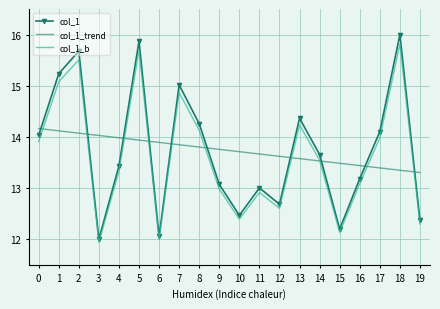

What is the difference between the second highest and minimum values?

3.8